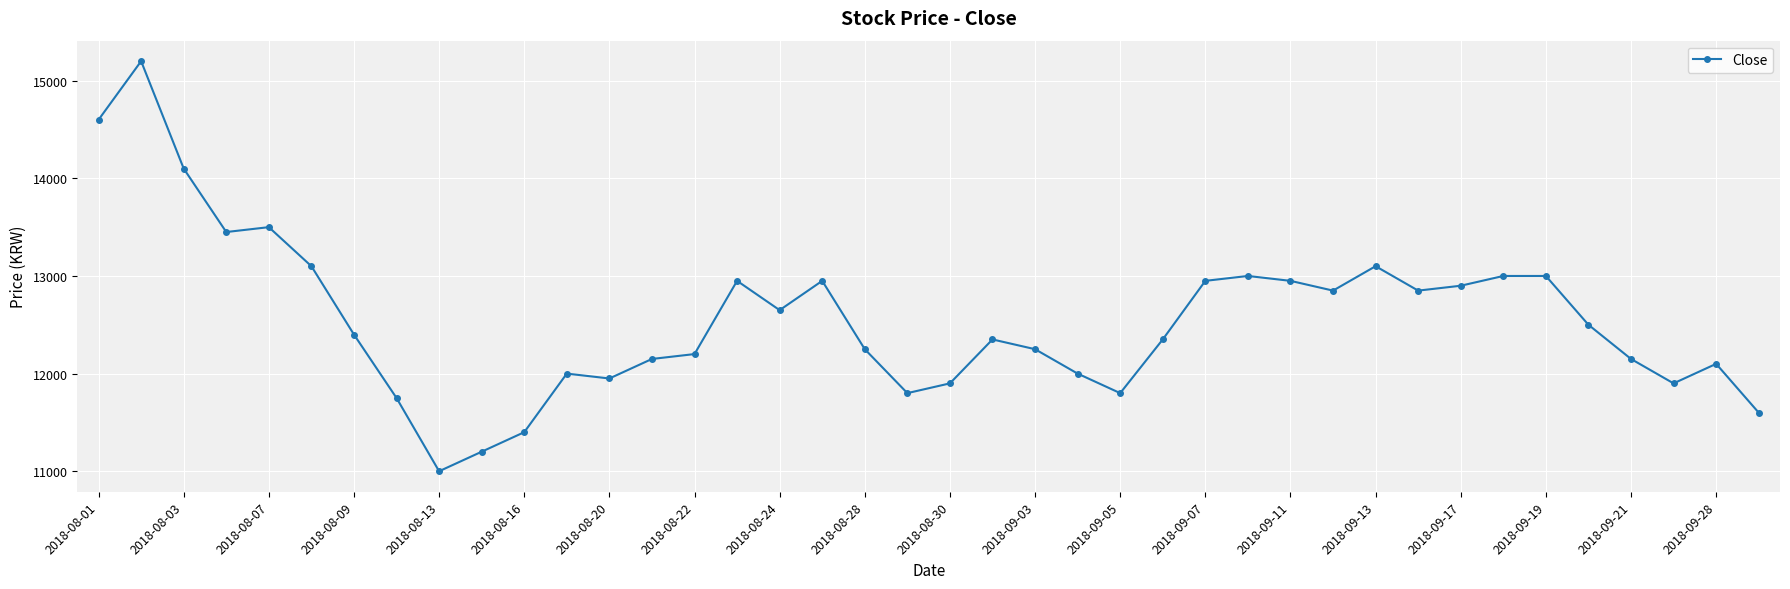

What is the smallest value displayed?

11000